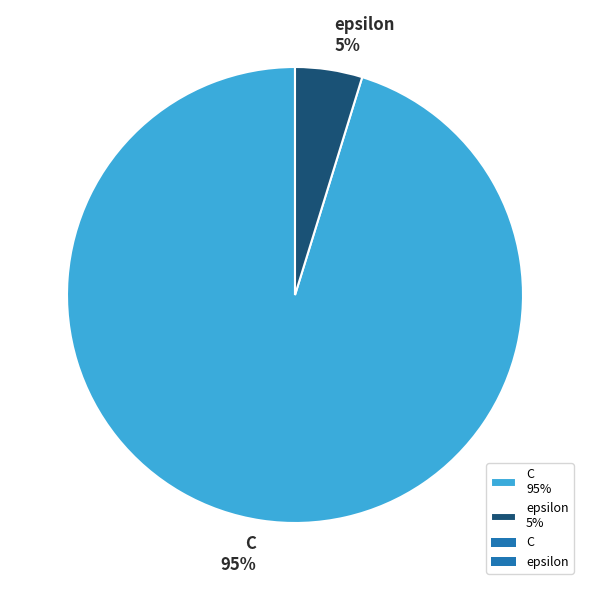

To the nearest percent, what is the combined percentage of epsilon and C?

100%